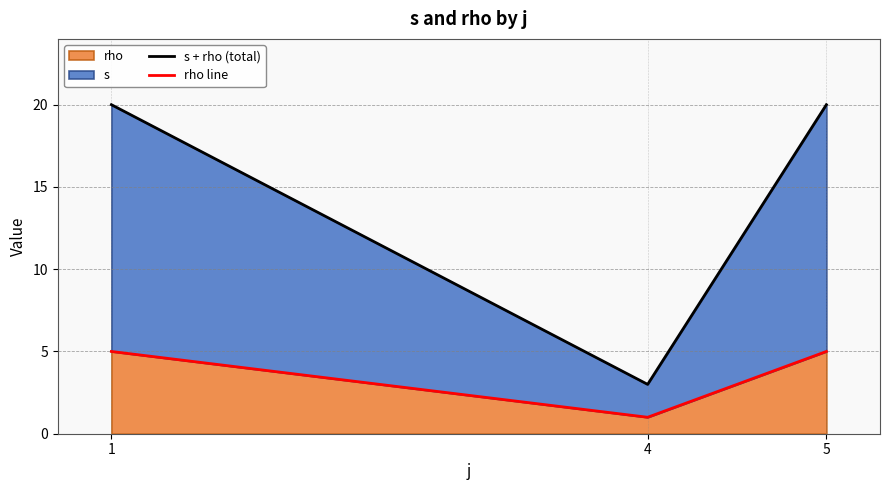

Reading left to right, transcribe all the data shown in this chart.

s + rho (total): 20	3	20
rho line: 5	1	5